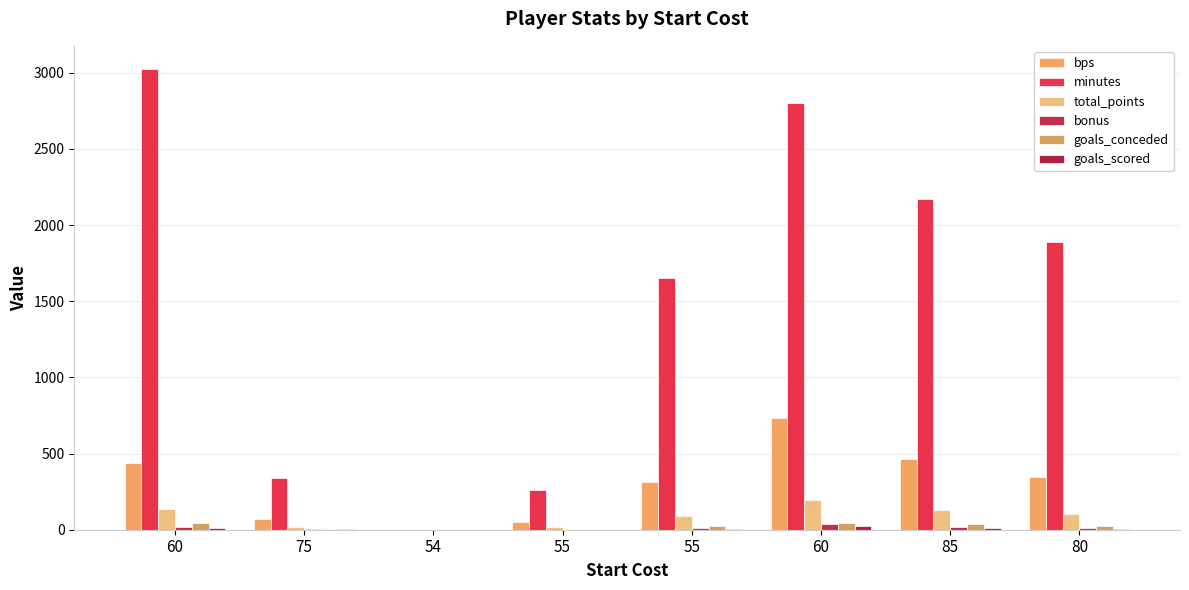

What is the difference between the highest and lowest values at 60?

3014